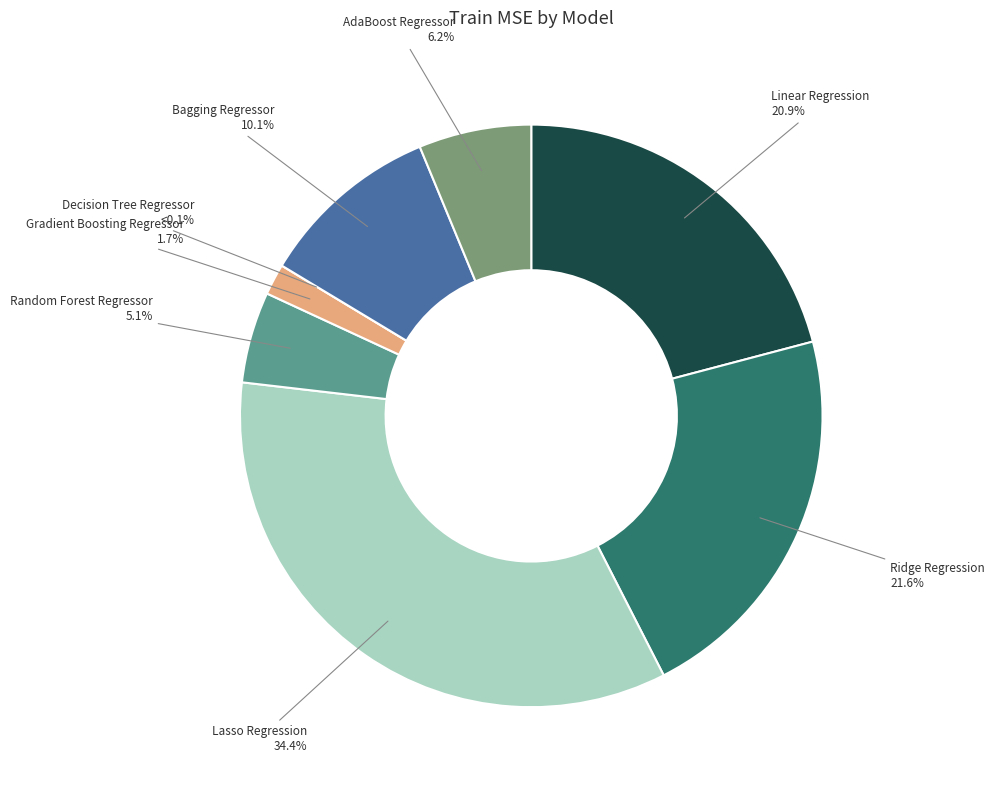

Rank the categories by value from lowest to highest.

Decision Tree Regressor, Gradient Boosting Regressor, Random Forest Regressor, AdaBoost Regressor, Bagging Regressor, Linear Regression, Ridge Regression, Lasso Regression